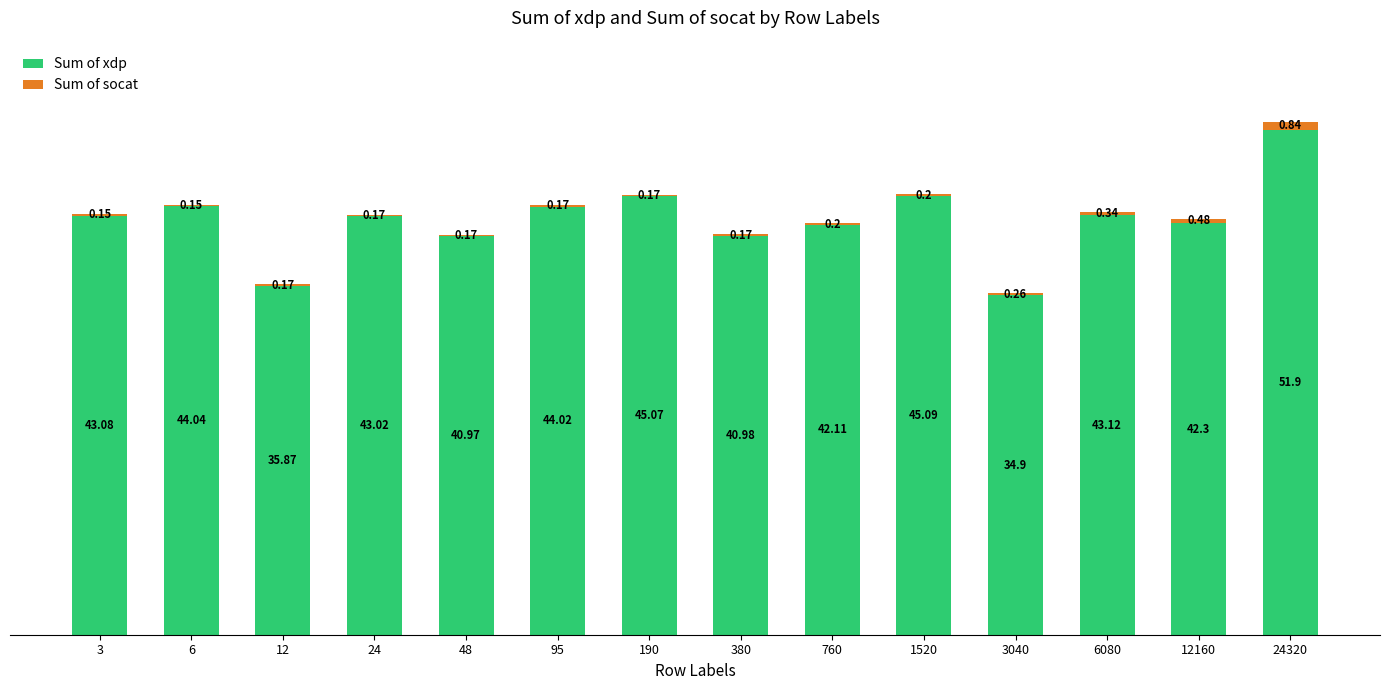

What is the maximum value for Sum of xdp?

51.9